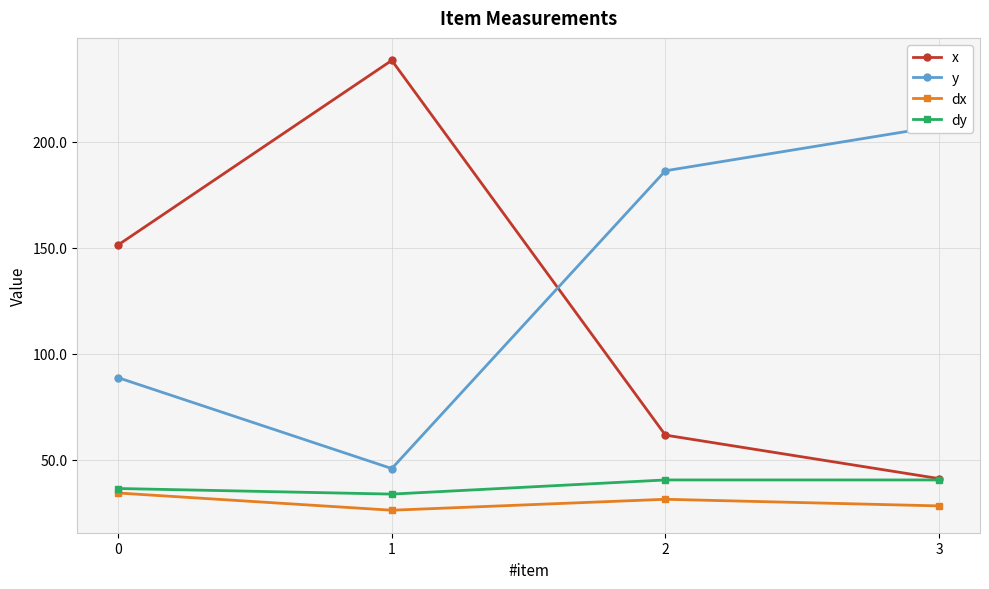

What is the total value across all series at 3?

317.0